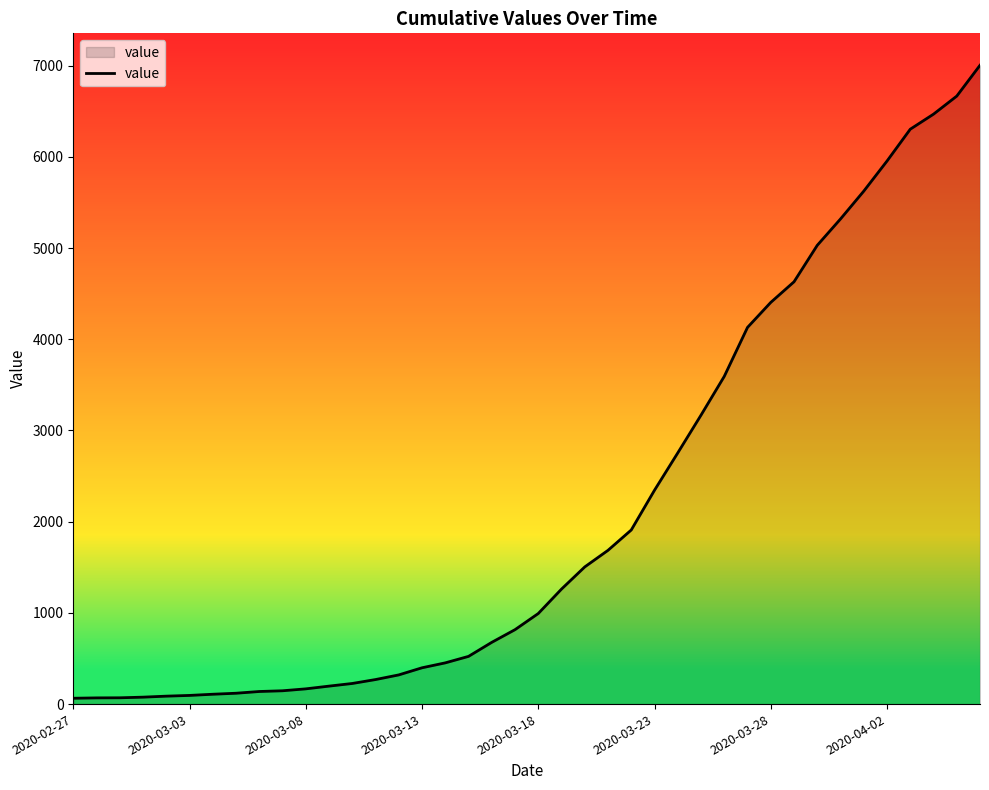

What is the greatest value displayed?

7004